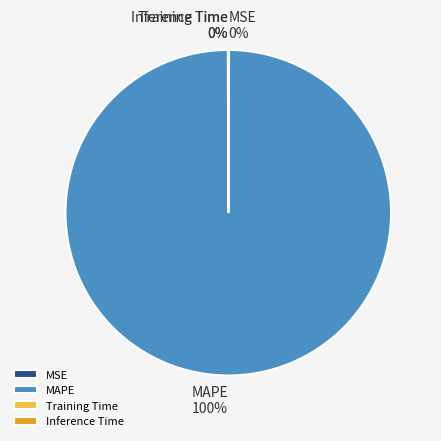

Is MAPE the majority of the pie?

Yes